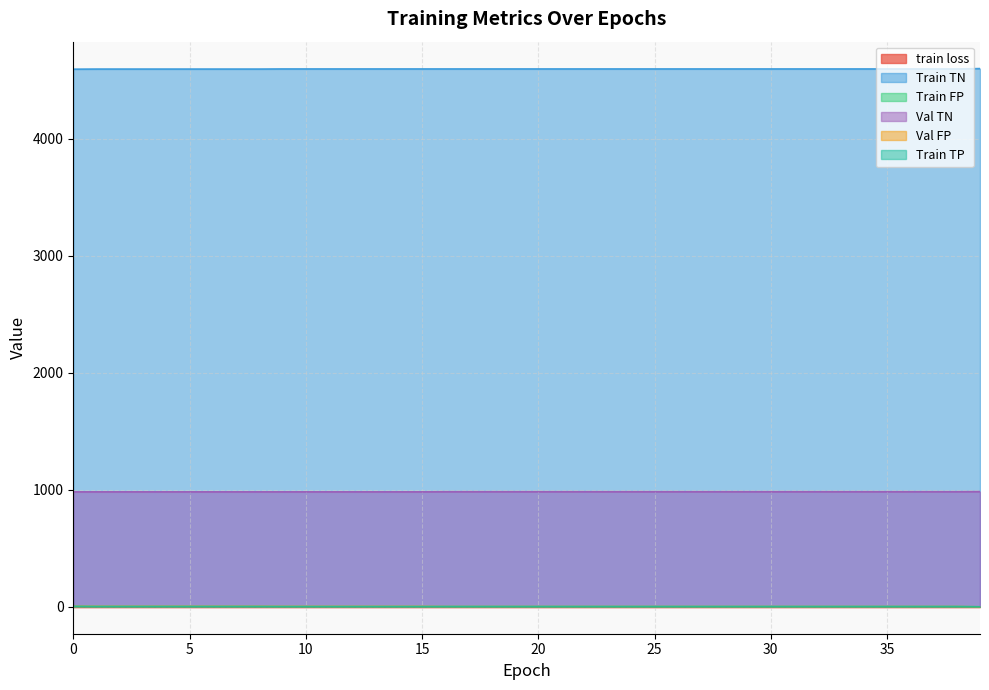

How many data points in Train FP are above 3?

9